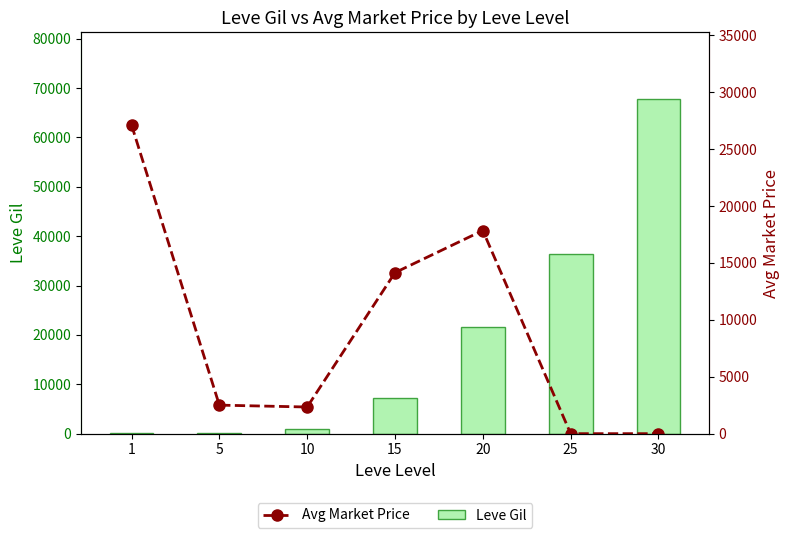

What are all the series names shown in the legend?

Leve Gil, Avg Market Price